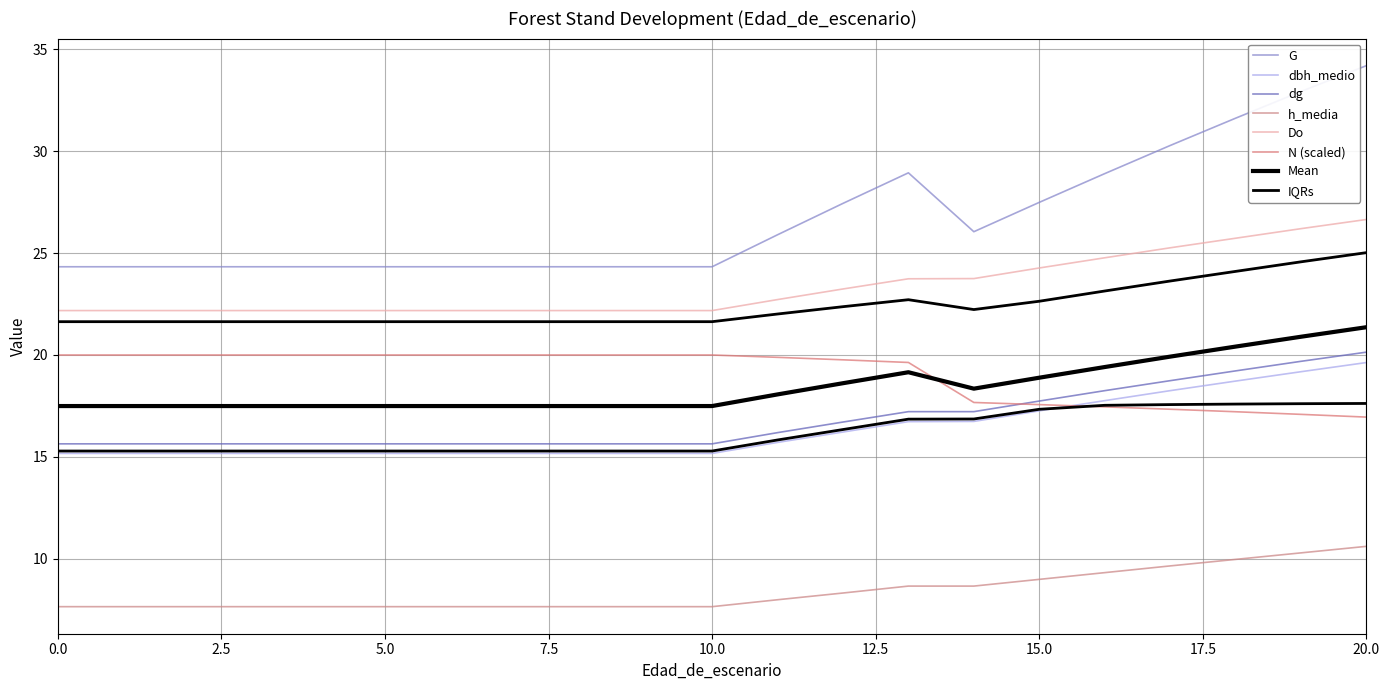

Which series has the largest total across all categories?

G